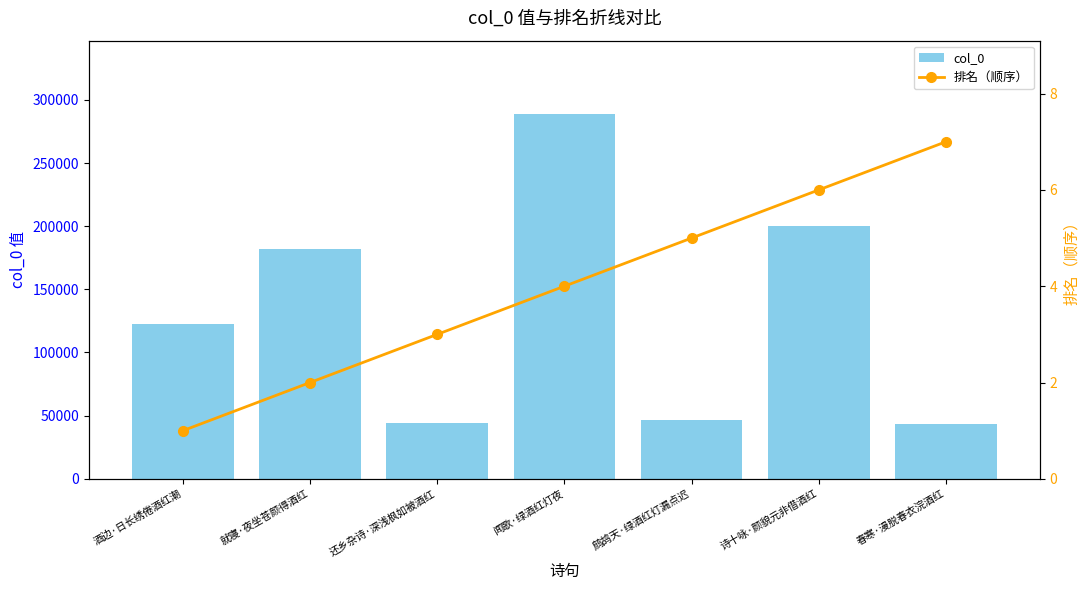

Reading right to left, list all the values displayed in this chart.

col_0: 43665	200298	46355	289048	43938	182127	122609
排名（顺序）: 7	6	5	4	3	2	1